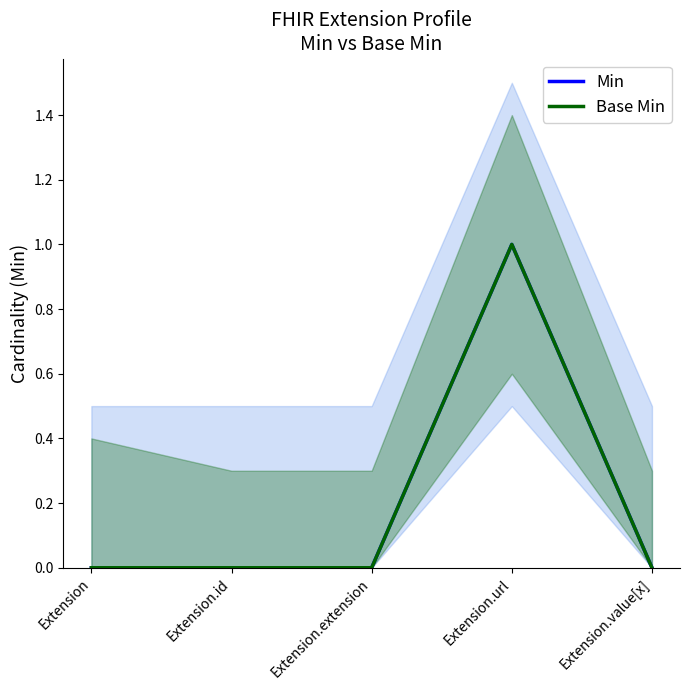

What position from the right is Extension?

5